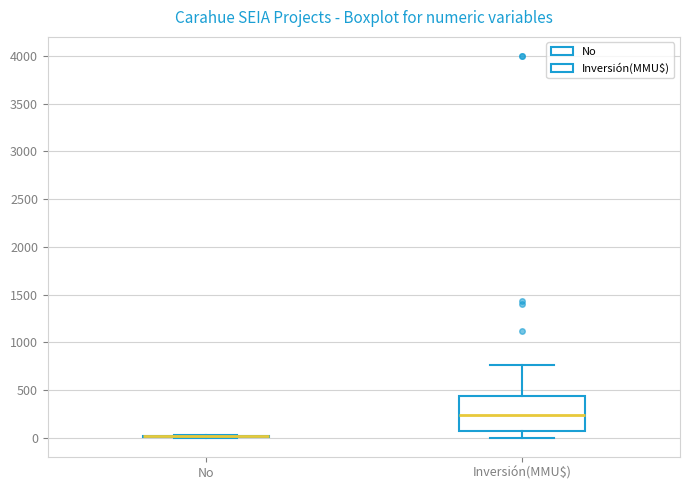

Reading left to right, transcribe this box plot: for each box, give where its median line is, the range the box spans, and where its two whiskers end, as read against the y-axis. The values are not printed on the chart, so give them approximately, as read against the axis.

No: box collapsed to a line at 0, whiskers 0 to 50
Inversión(MMU$): median 250, box 50 to 450, whiskers 0 to 750